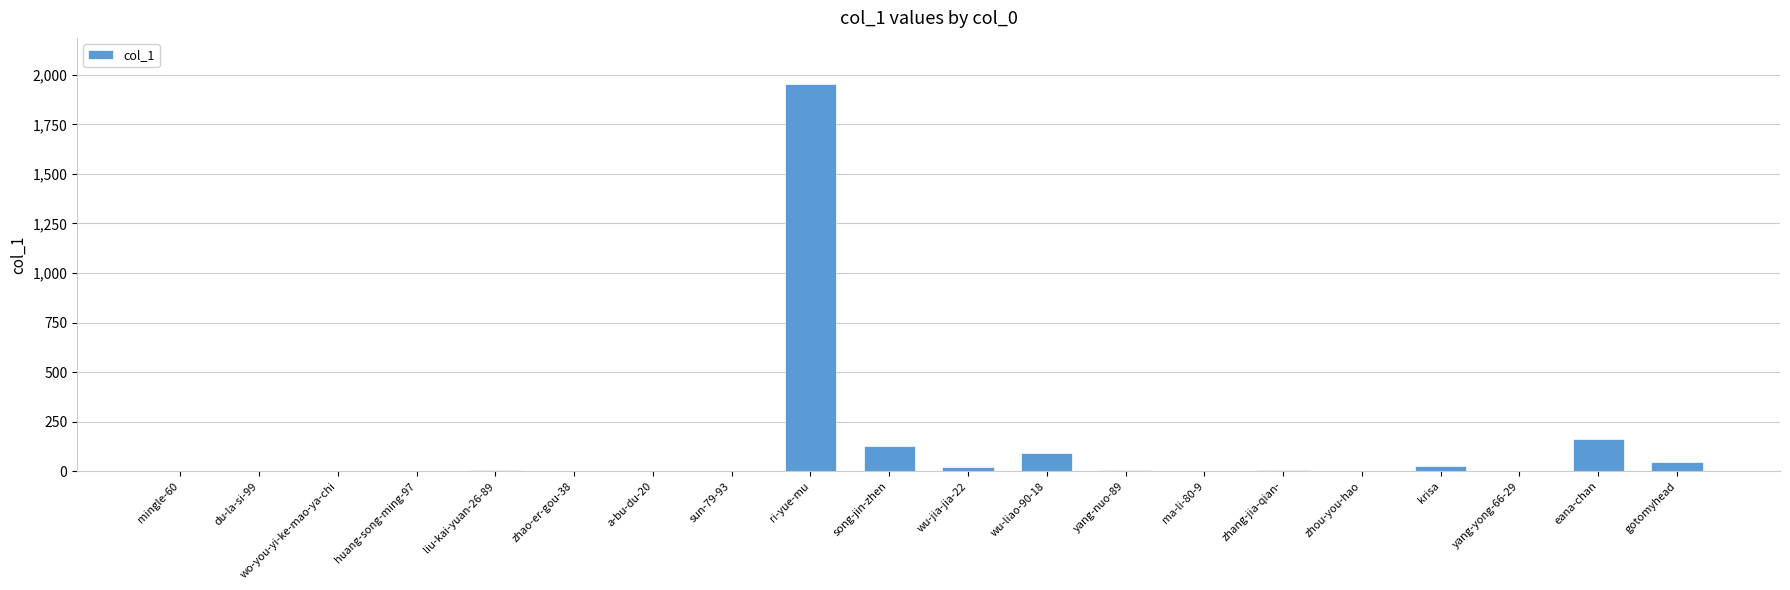

How many data points does each series have?

20